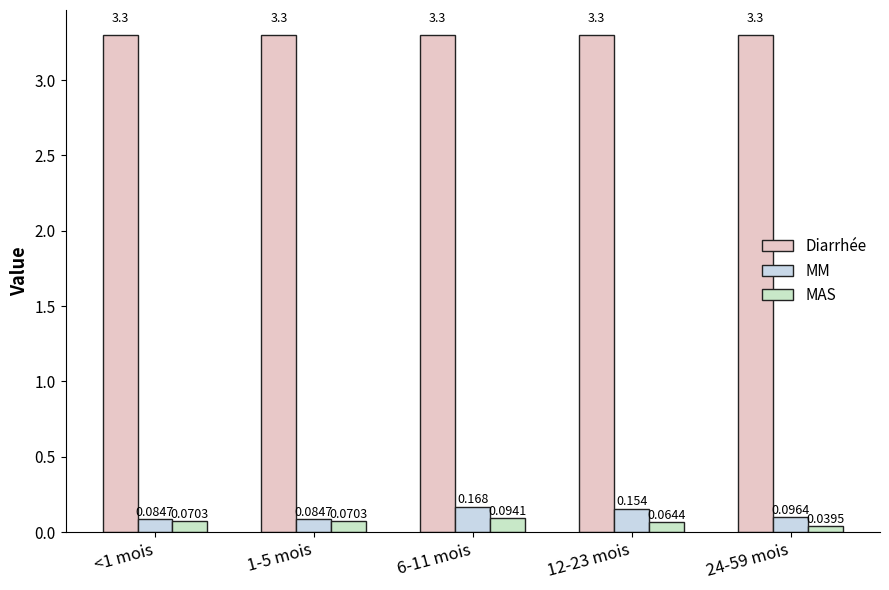

What is the maximum value shown in the chart?

3.3